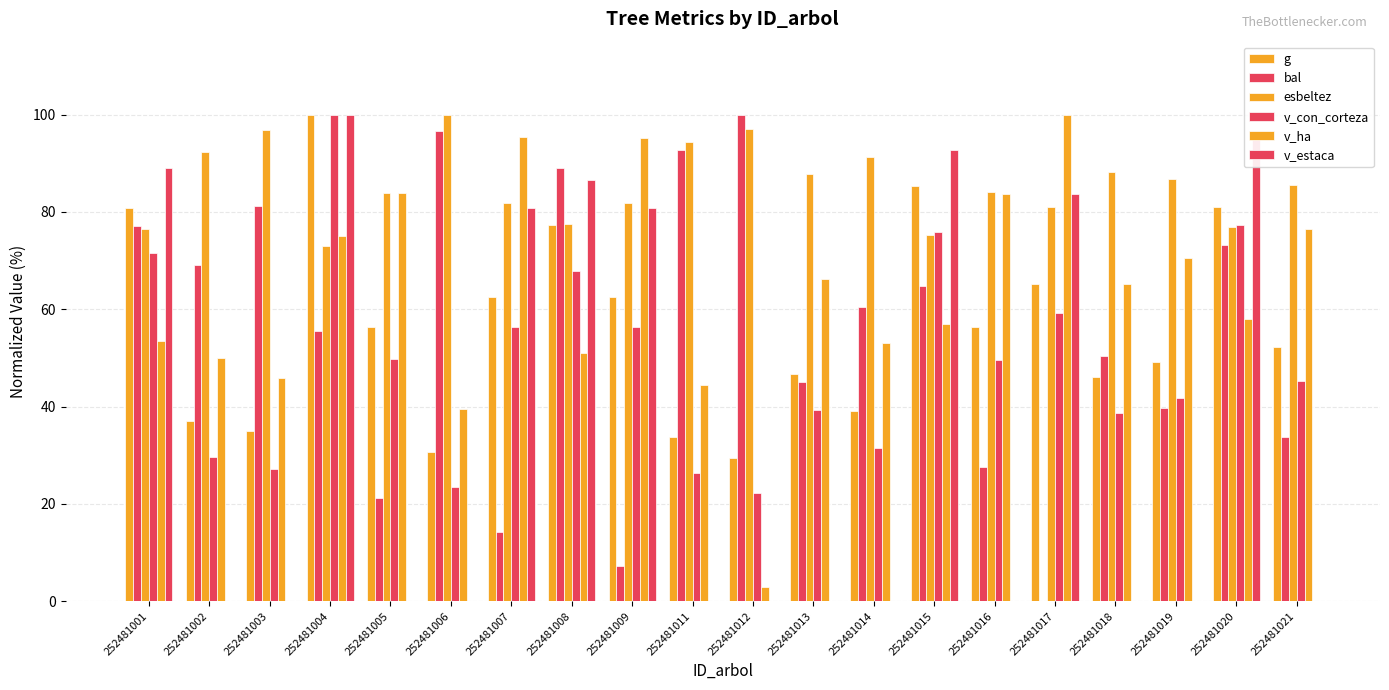

The value of esbeltez at 252481019 is 86.7. True or false?

True